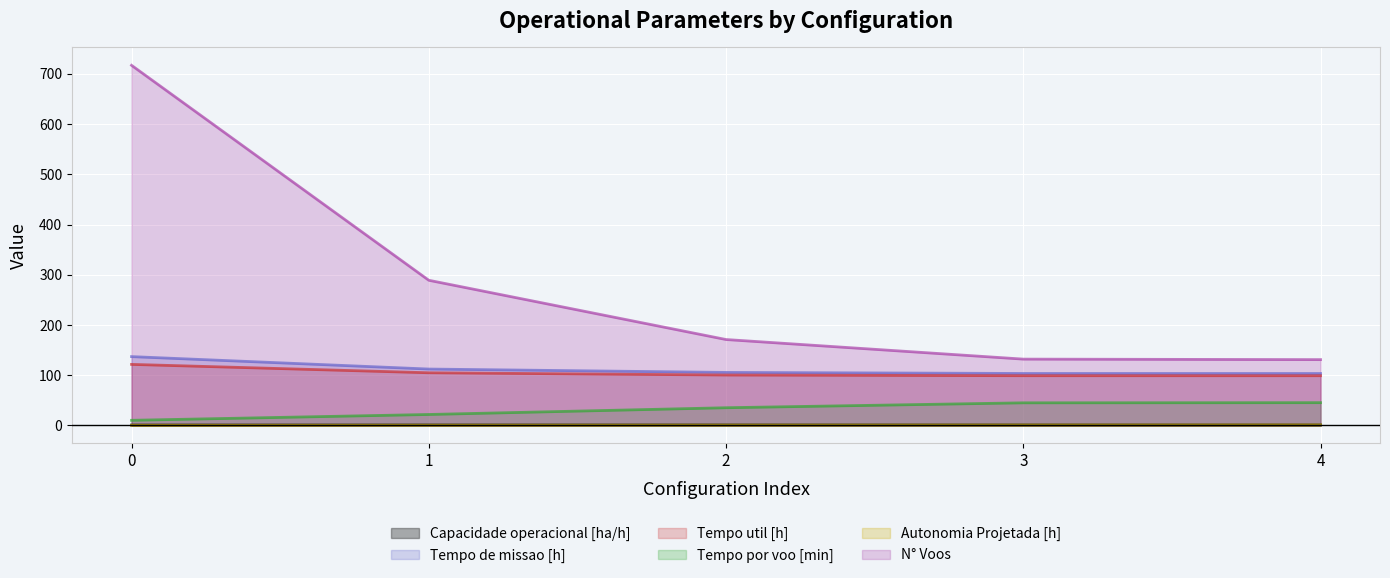

True or false: Tempo por voo [min] and Tempo util [h] cross at least once.

False